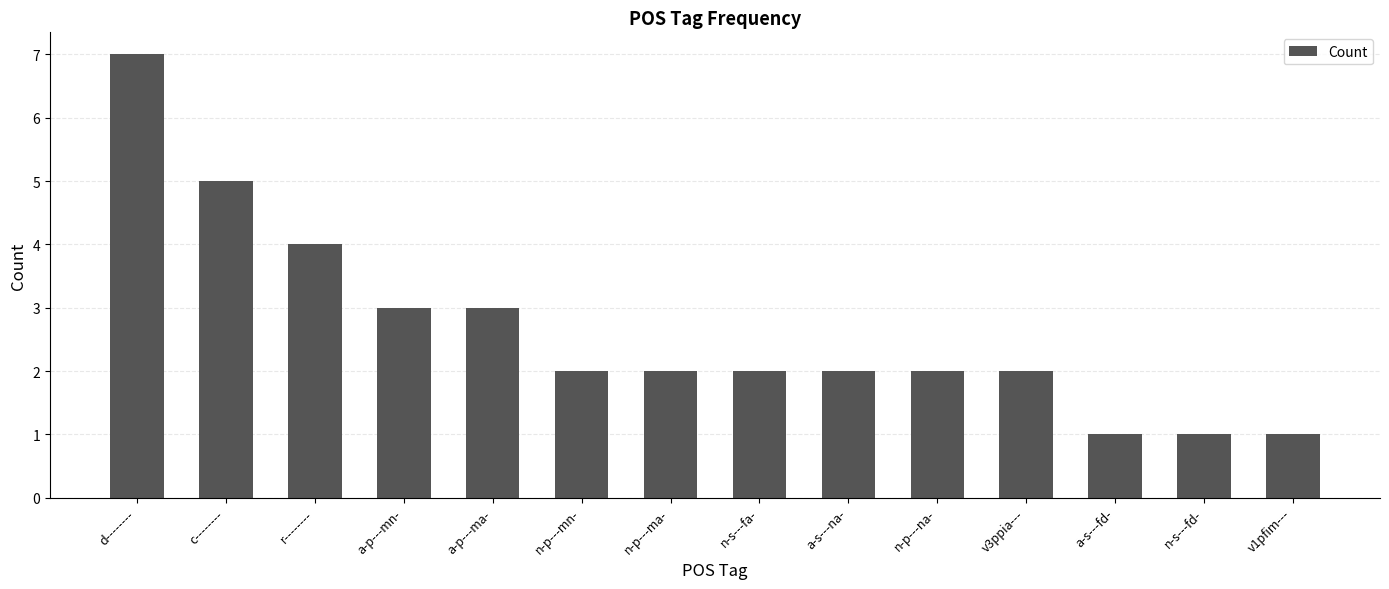

The value at a-s---fd- is 0. True or false?

False